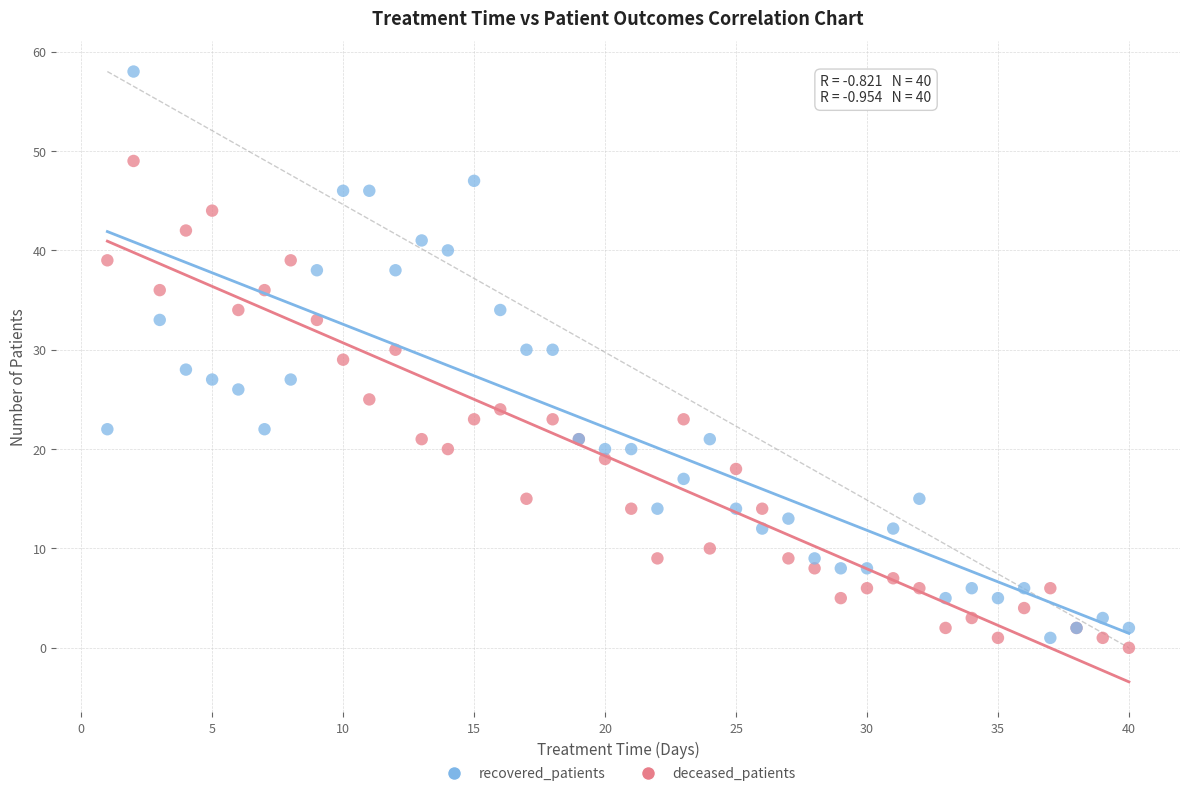

Which series contains the highest Y value?

recovered_patients